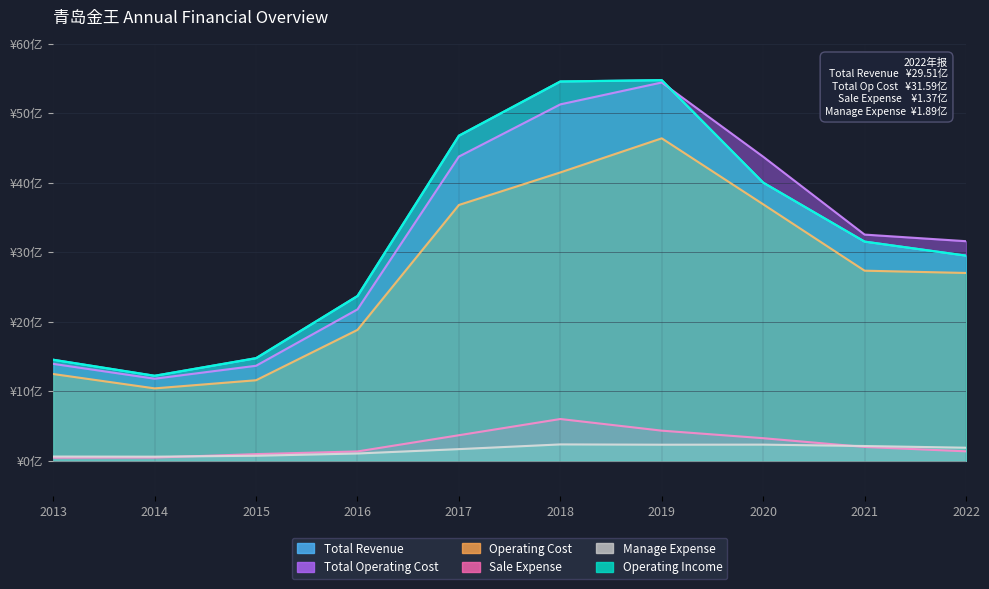

How many data points in Manage Expense are less than 1?

3